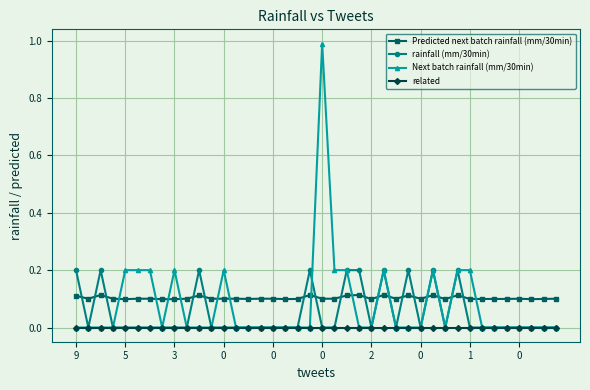

Rank the series by their maximum value, from lowest to highest.

related, Predicted next batch rainfall (mm/30min), rainfall (mm/30min), Next batch rainfall (mm/30min)